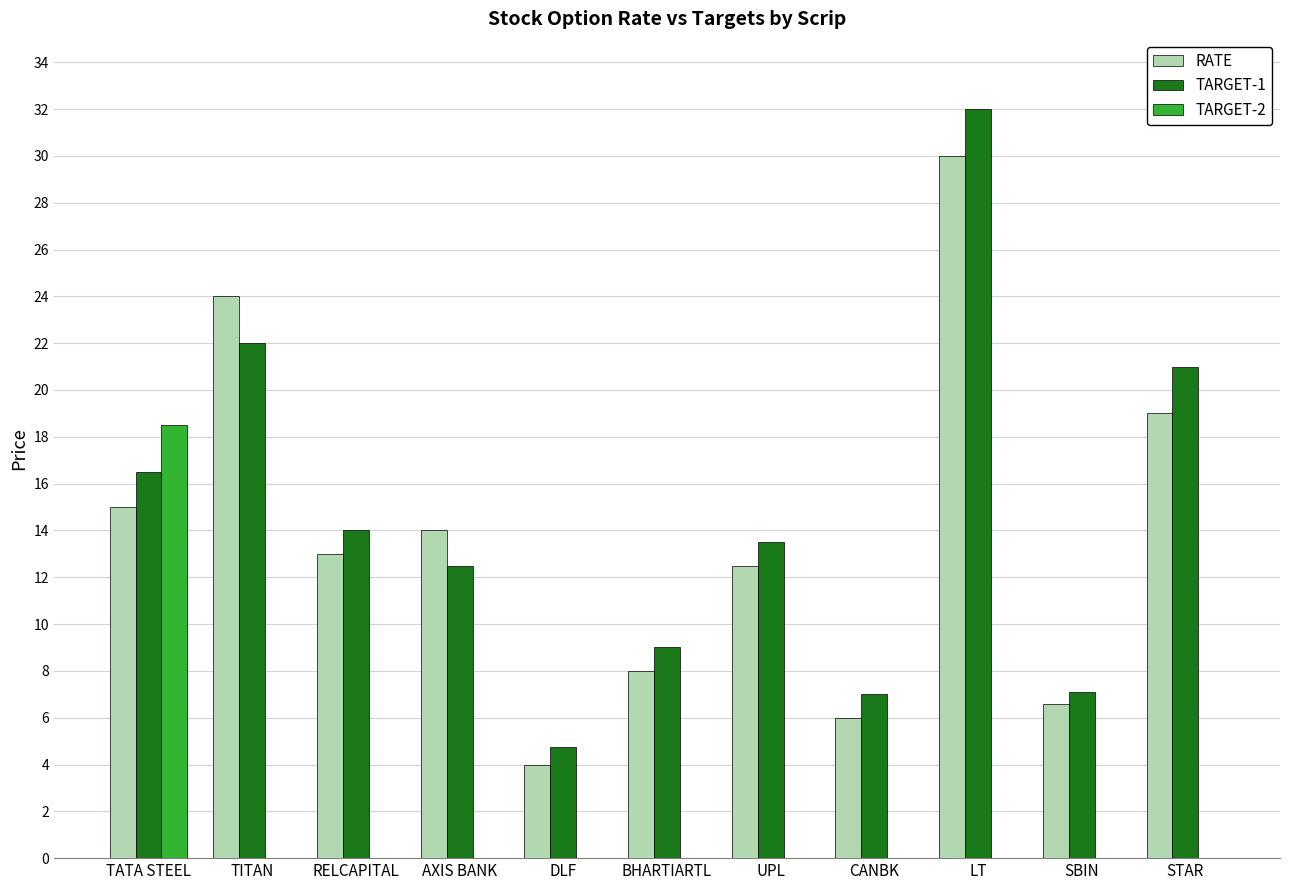

True or false: TARGET-1 has a value of 7.1 at SBIN.

True